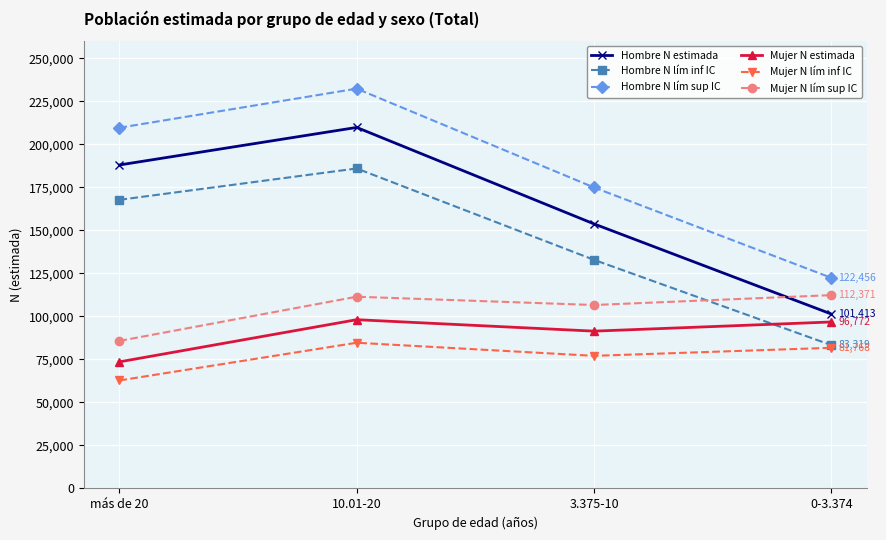

What is the spread (max minus min) of values at 10.01-20?

147702